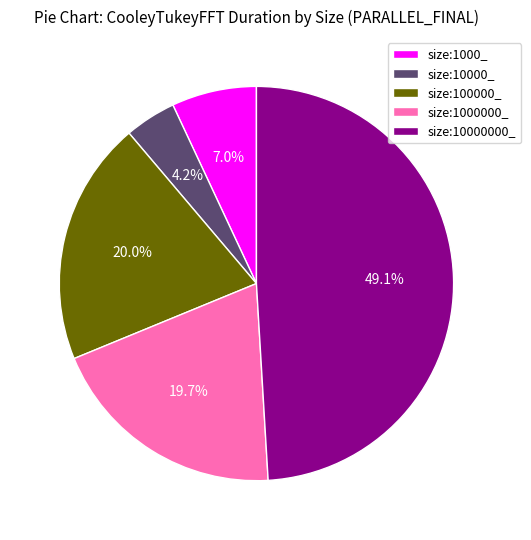

What percentage is NOT represented by size:10000000_?

50.9%